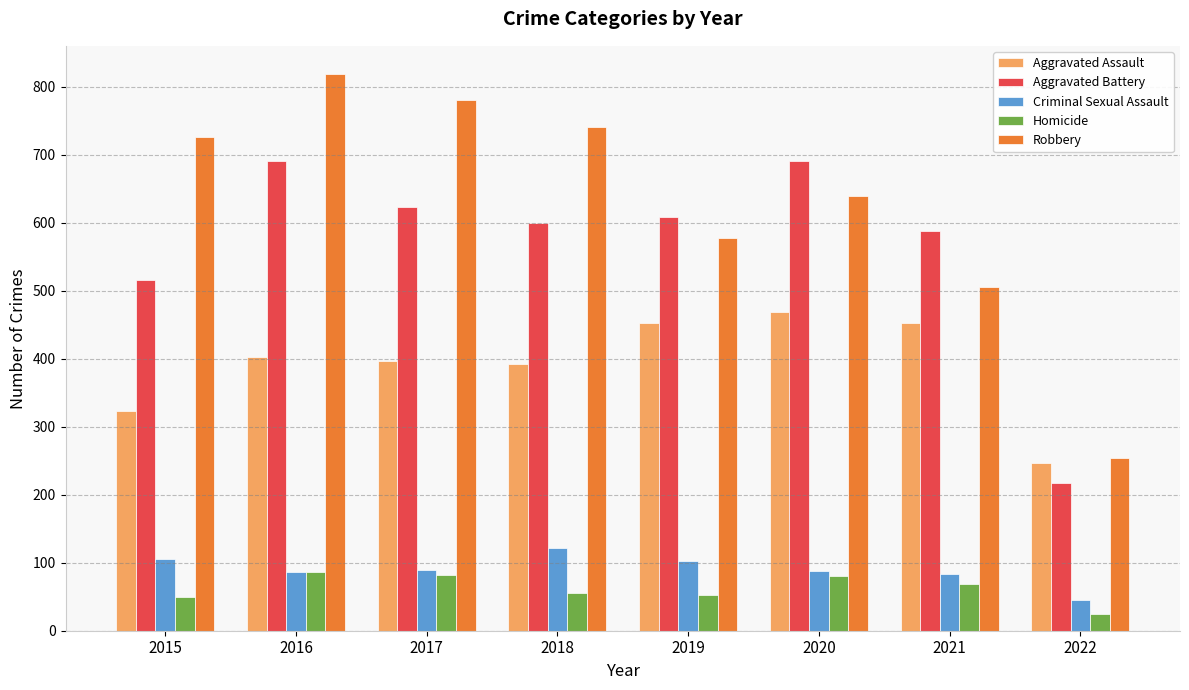

What is the sum of all Aggravated Assault values?

3131